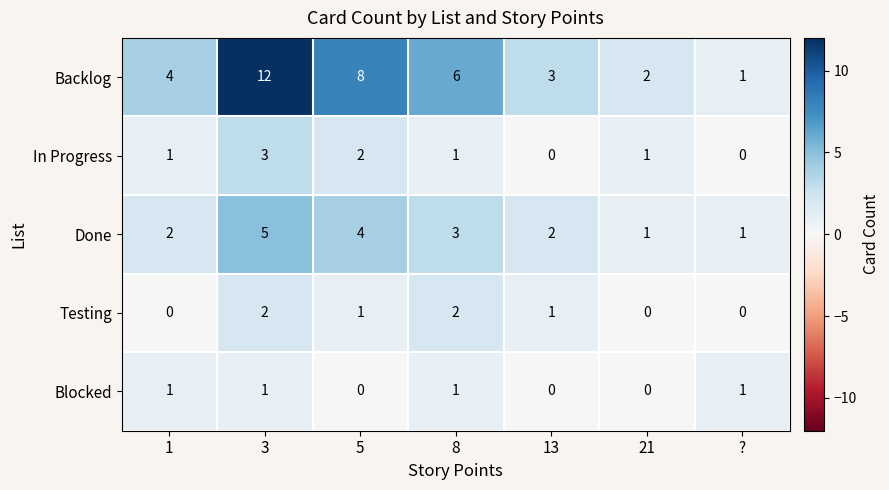

The value of Testing at 21 is 1. True or false?

False